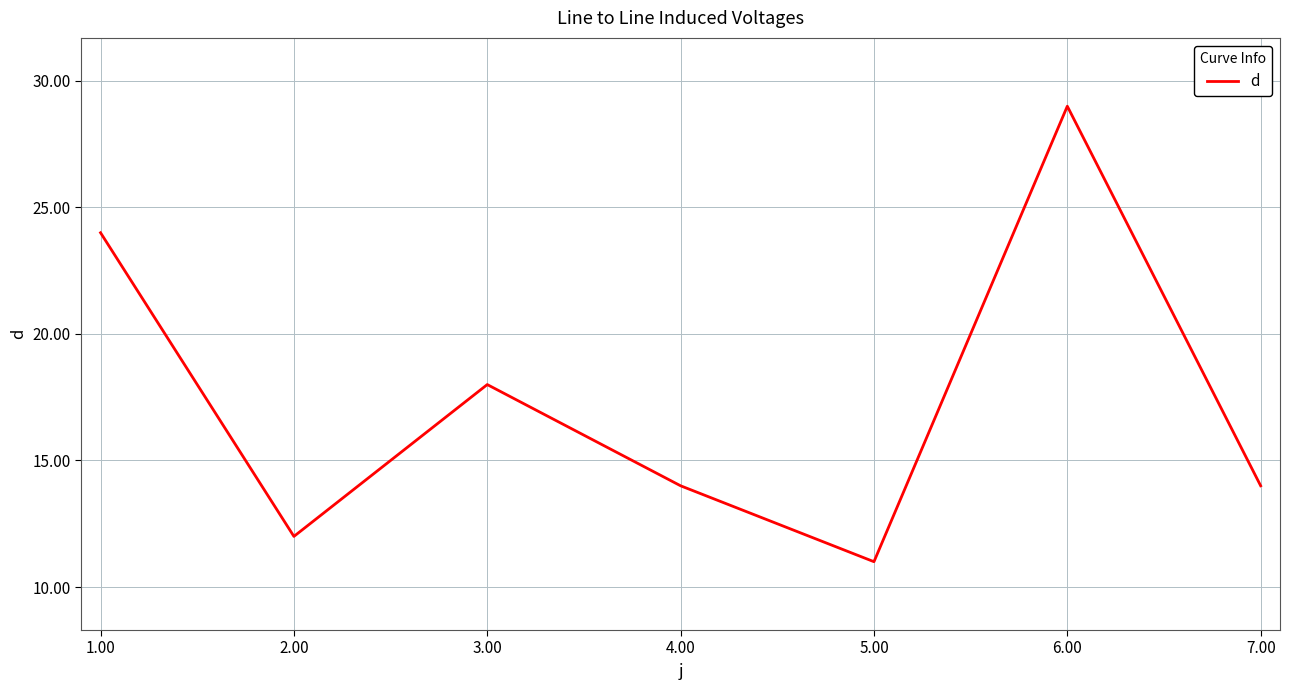

Reading left to right, transcribe all the data shown in this chart.

1.00=24	2.00=12	3.00=18	4.00=14	5.00=11	6.00=29	7.00=14